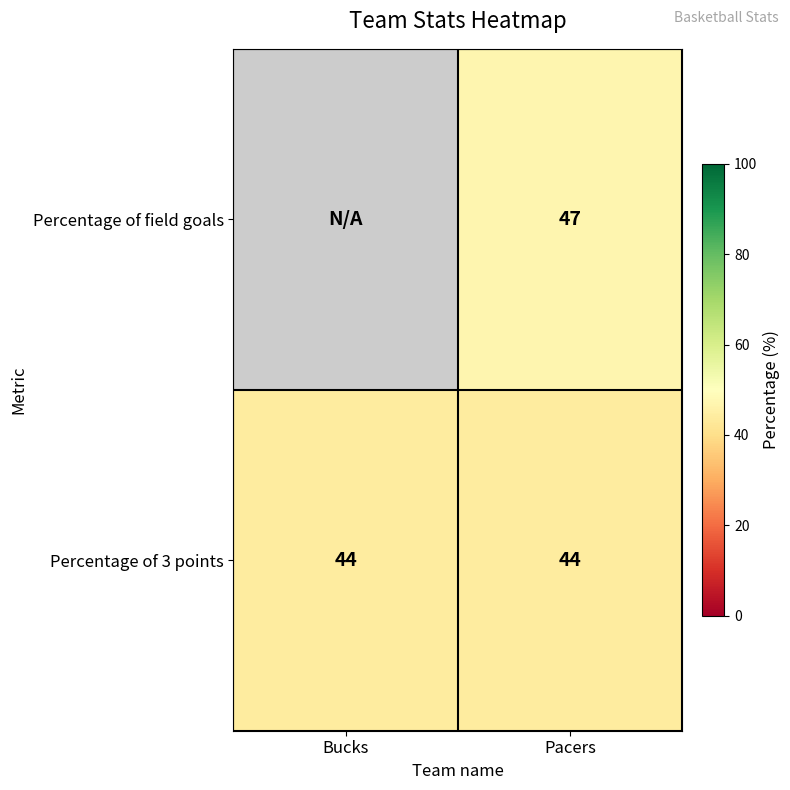

Is the value of Percentage of field goals at Pacers greater than the value of Percentage of 3 points at Bucks?

Yes